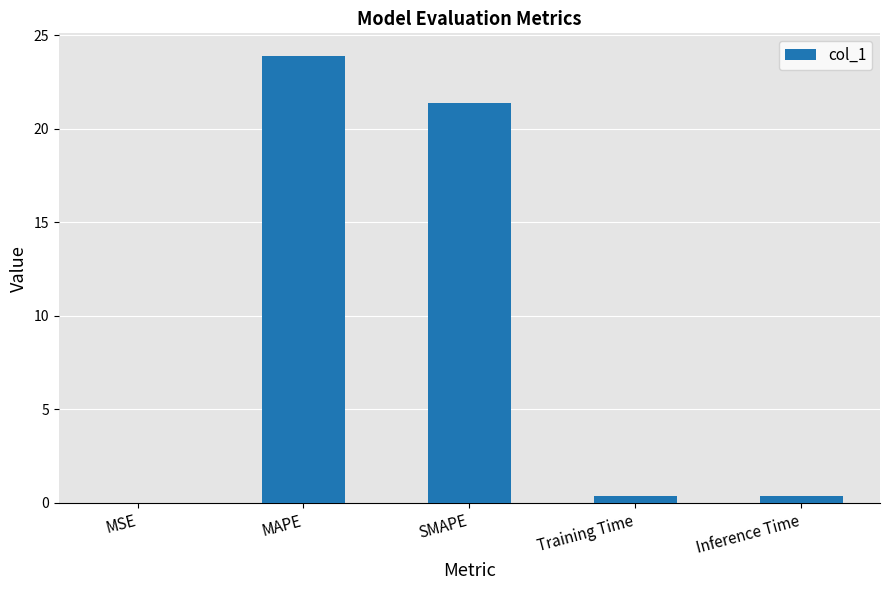

Between MAPE and MSE, which is larger?

MAPE